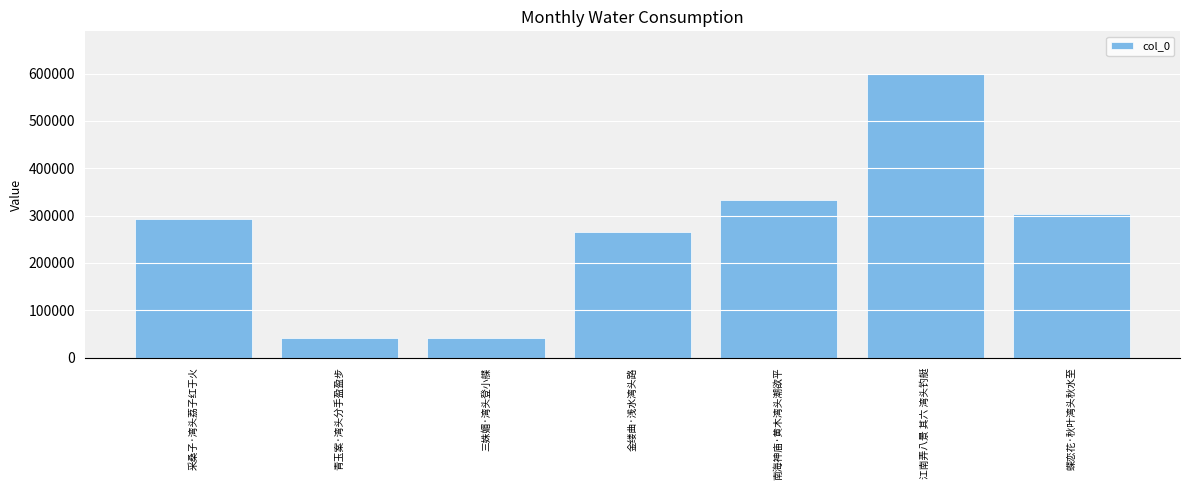

At which category does the chart reach its peak across all series?

江南弄八景 其六 湾头钓艇